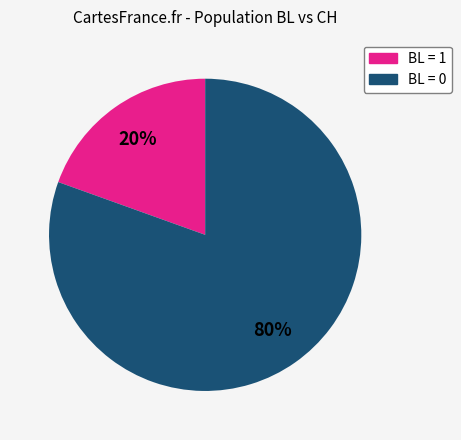

Count the number of slices in the pie.

2